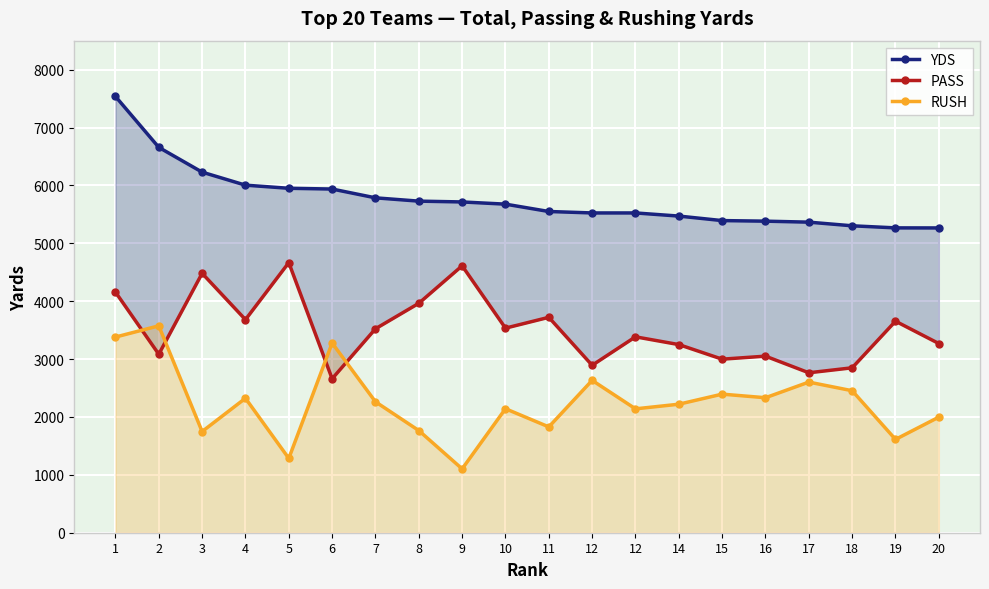

What is the highest value of the PASS series?

4666